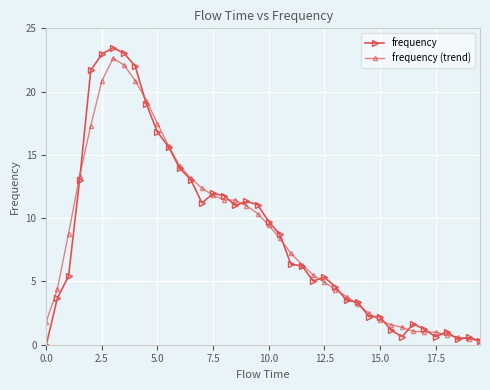

True or false: frequency has more than 2 points higher than both neighbors.

True